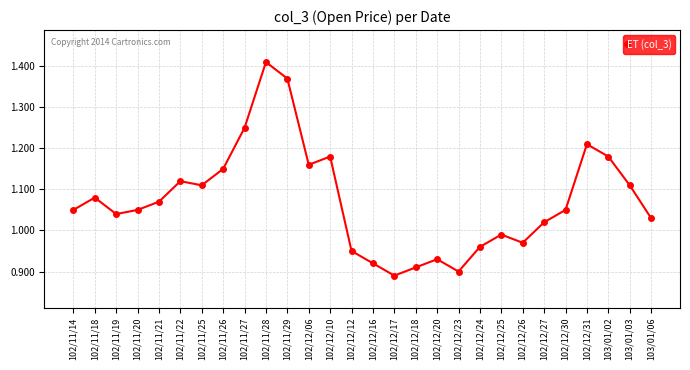

What is the sum of the values at 102/11/21 and 102/11/14?

2.1